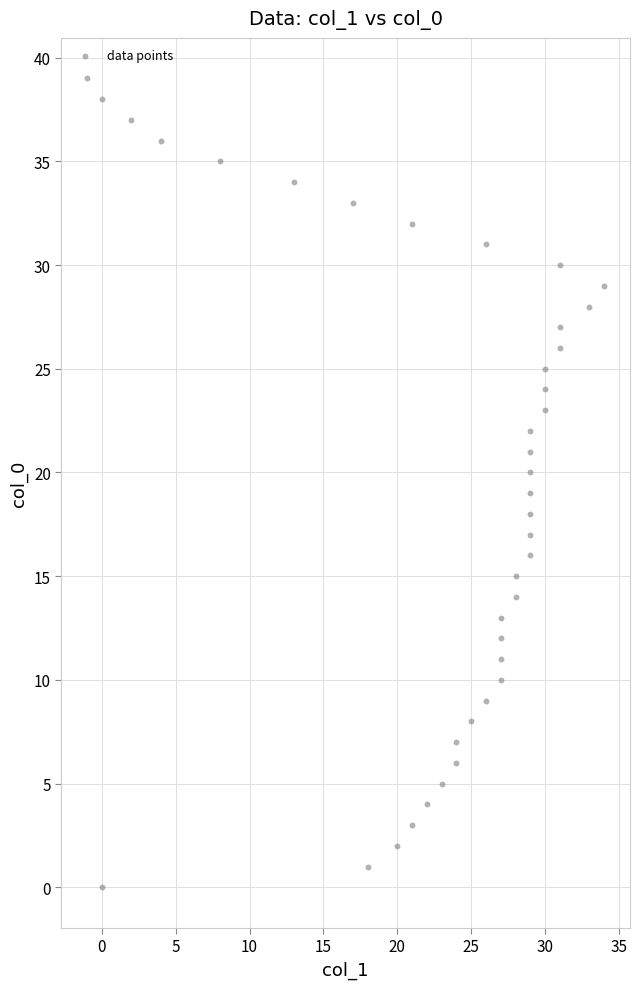

What is the range of Y values (max minus min)?

39